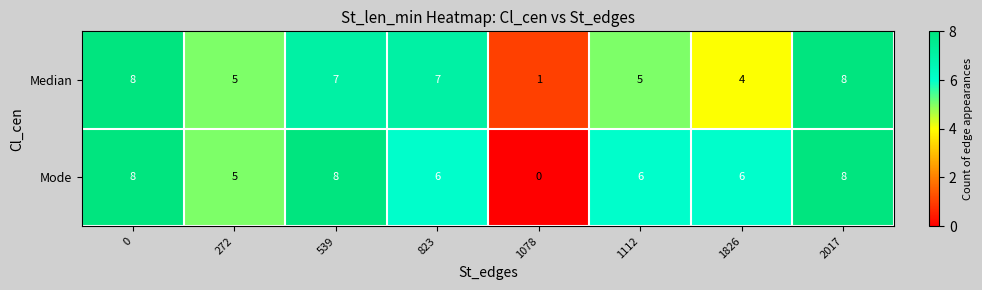

Reading left to right, extract all data points from this chart.

Median: 8	5	7	7	1	5	4	8
Mode: 8	5	8	6	0	6	6	8